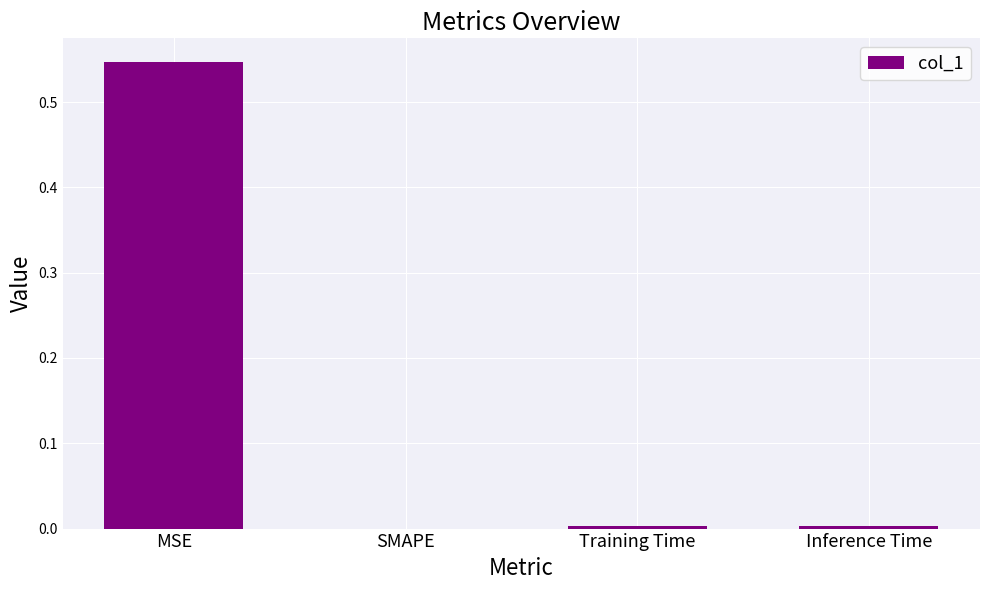

True or false: the data shows 0.0 at SMAPE.

True